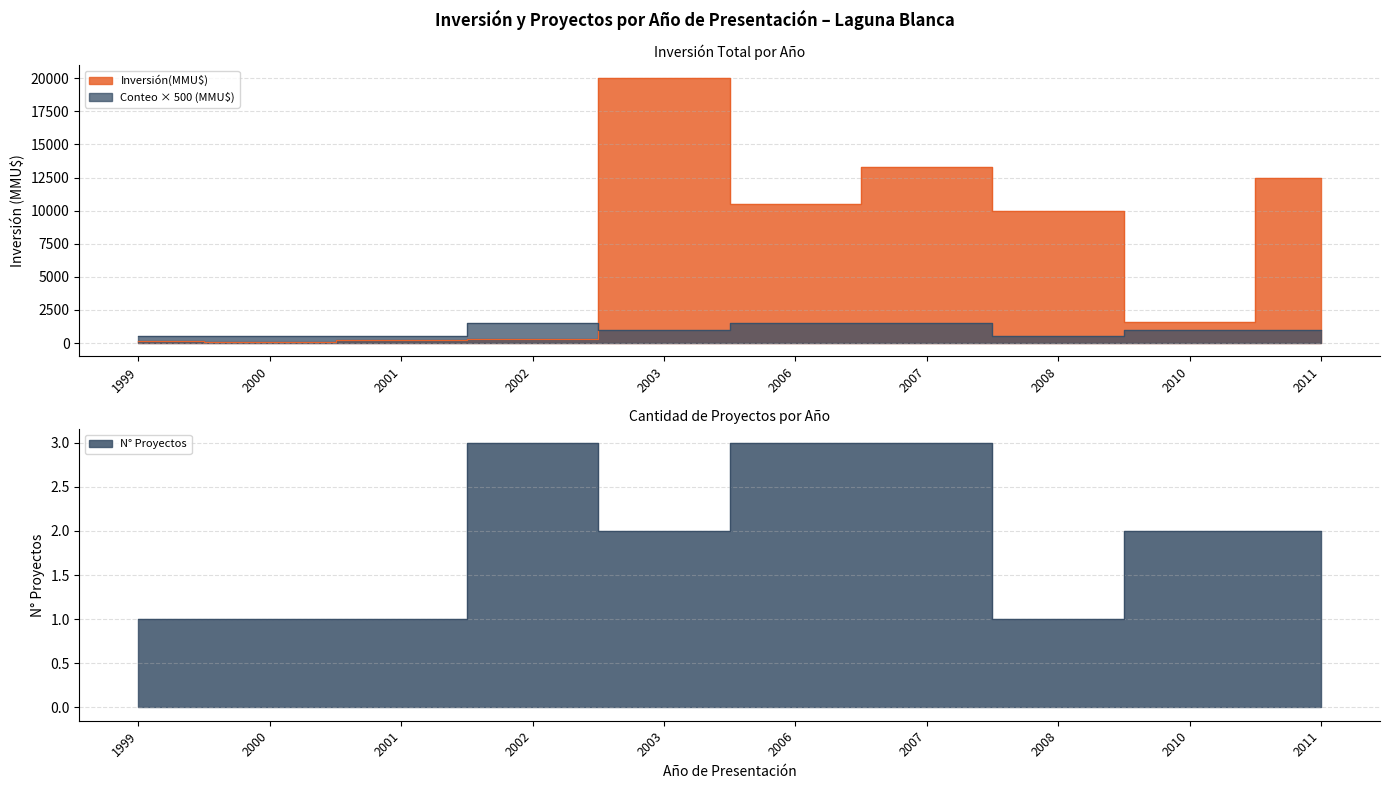

Rank the categories by value from lowest to highest.

2000, 1999, 2001, 2002, 2010, 2008, 2006, 2011, 2007, 2003